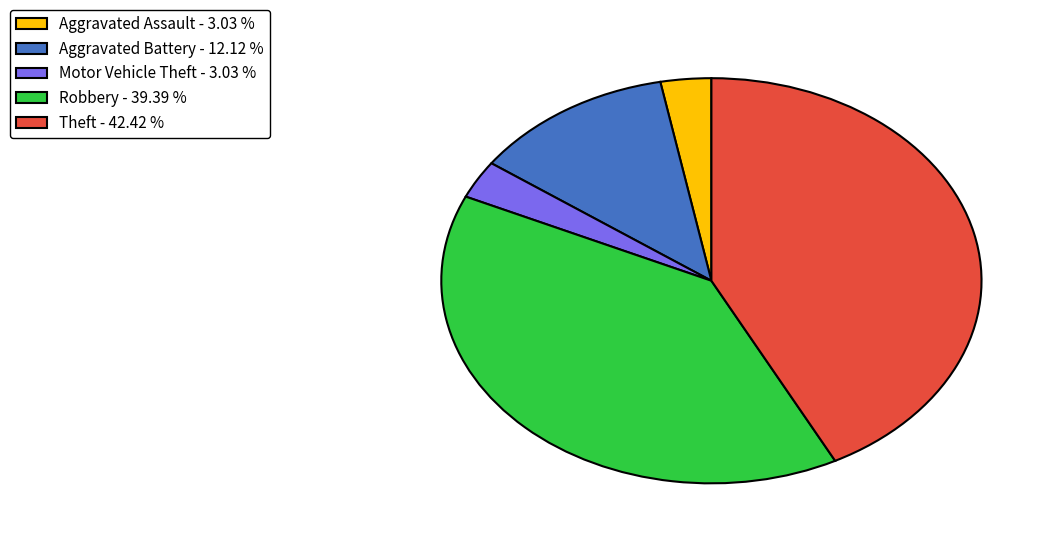

Between Motor Vehicle Theft - 3.03 % and Aggravated Battery - 12.12 %, which is larger?

Aggravated Battery - 12.12 %